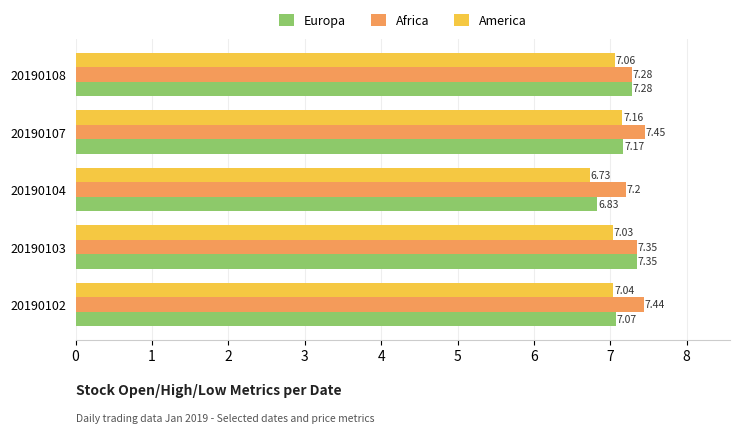

At which category is the sum across all series the highest?

20190107